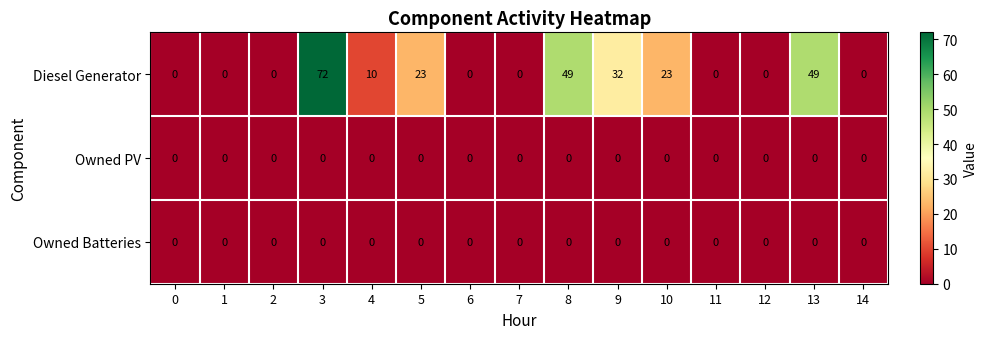

What is the sum of all Diesel Generator values?

258